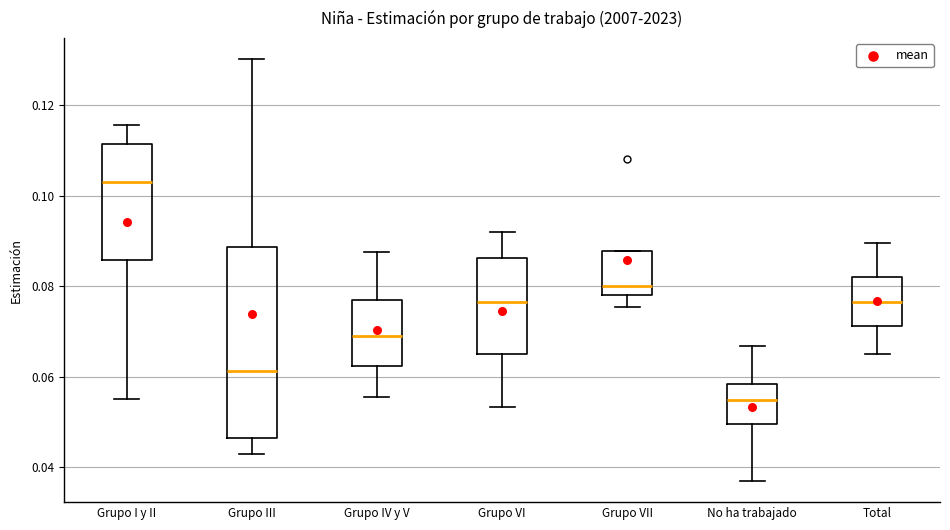

Which box's median line is the lowest?

No ha trabajado